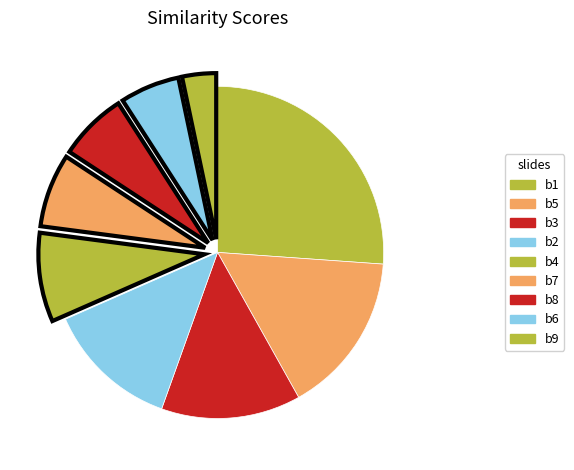

How many slices are in this pie chart?

9